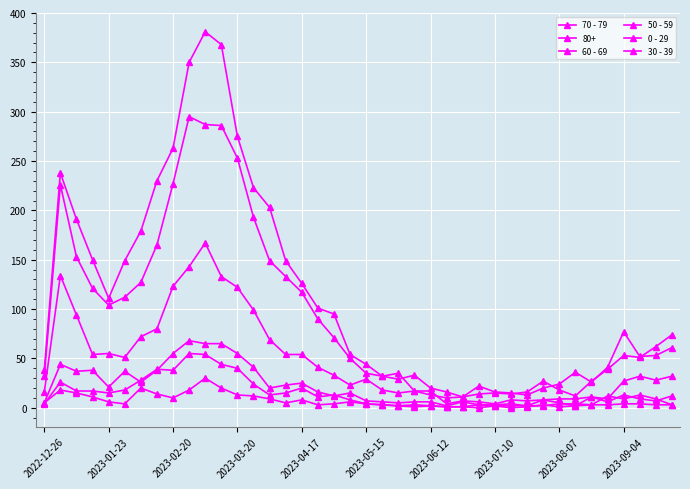

Count the number of categories in the chart.

40